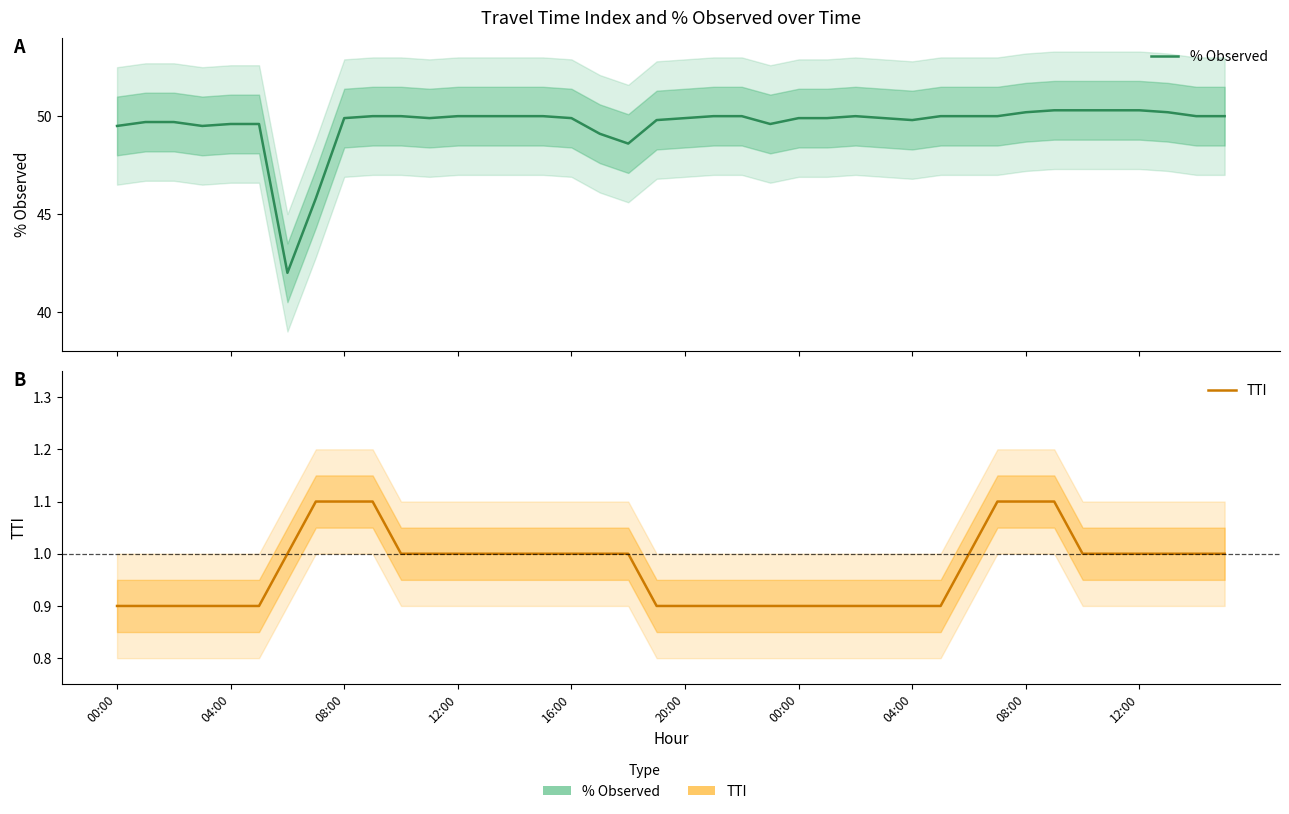

True or false: % Observed and TTI cross at least once.

False